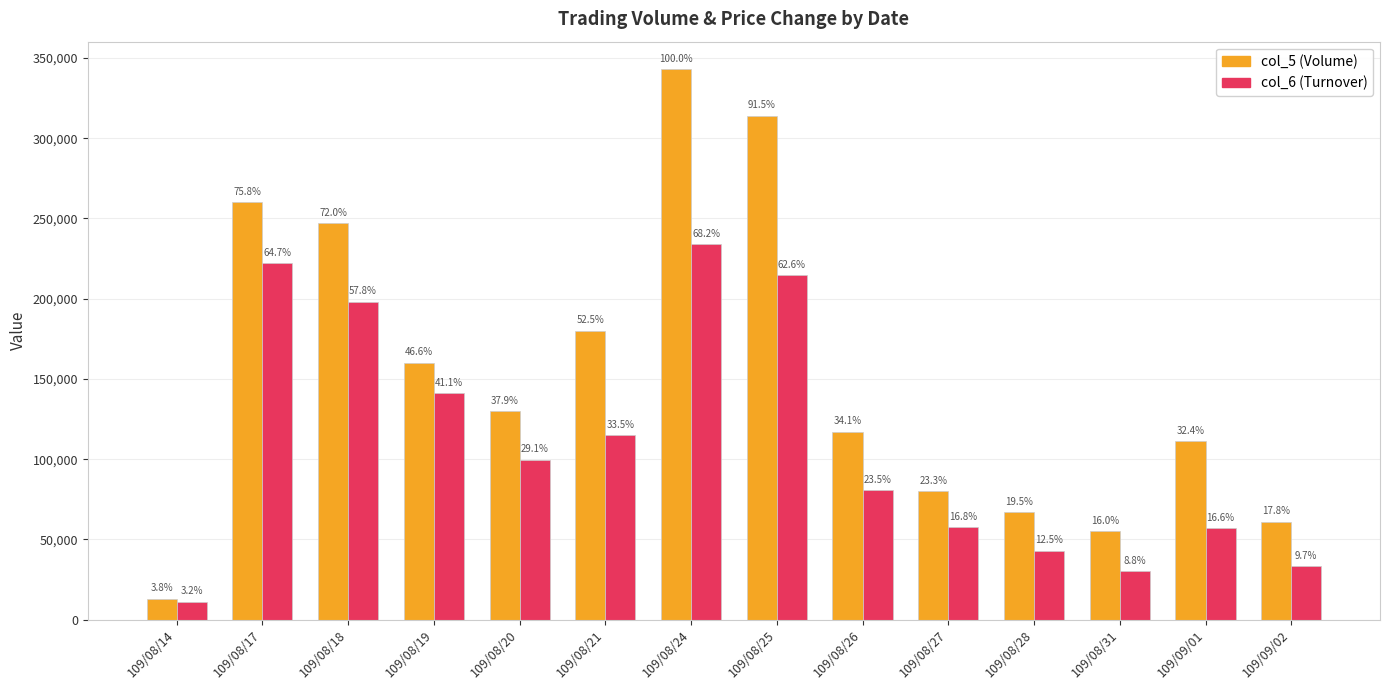

Reading right to left, transcribe all the data shown in this chart.

col_5 (Volume): 61000	111000	55000	67000	80000	117000	314000	343000	180000	130000	160000	247000	260000	13000
col_6 (Turnover): 33150	57030	30150	42910	57600	80730	214560	234000	114960	99700	141030	198170	222040	11050